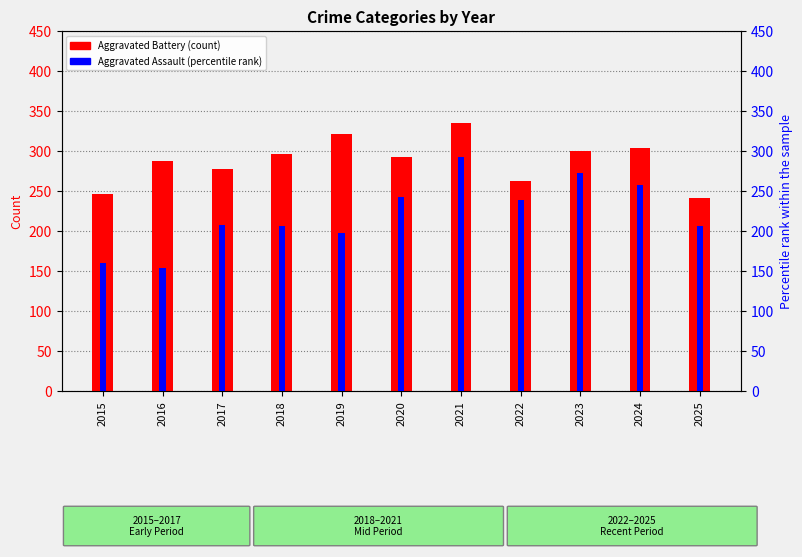

Which series changed the most between 2019 and 2023?

Aggravated Assault